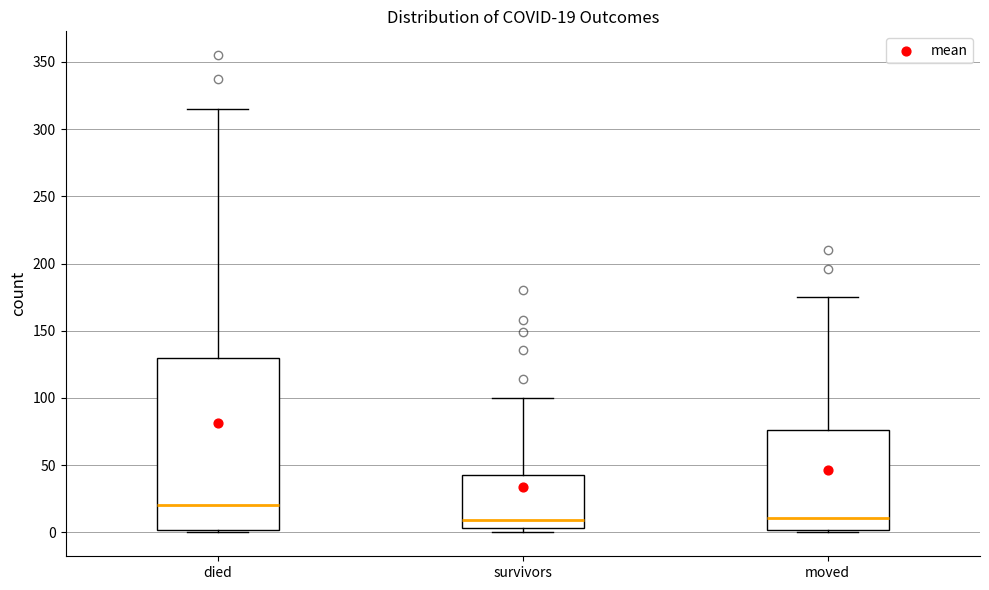

Comparing the boxes themselves (not the whiskers), which one is the tallest?

died